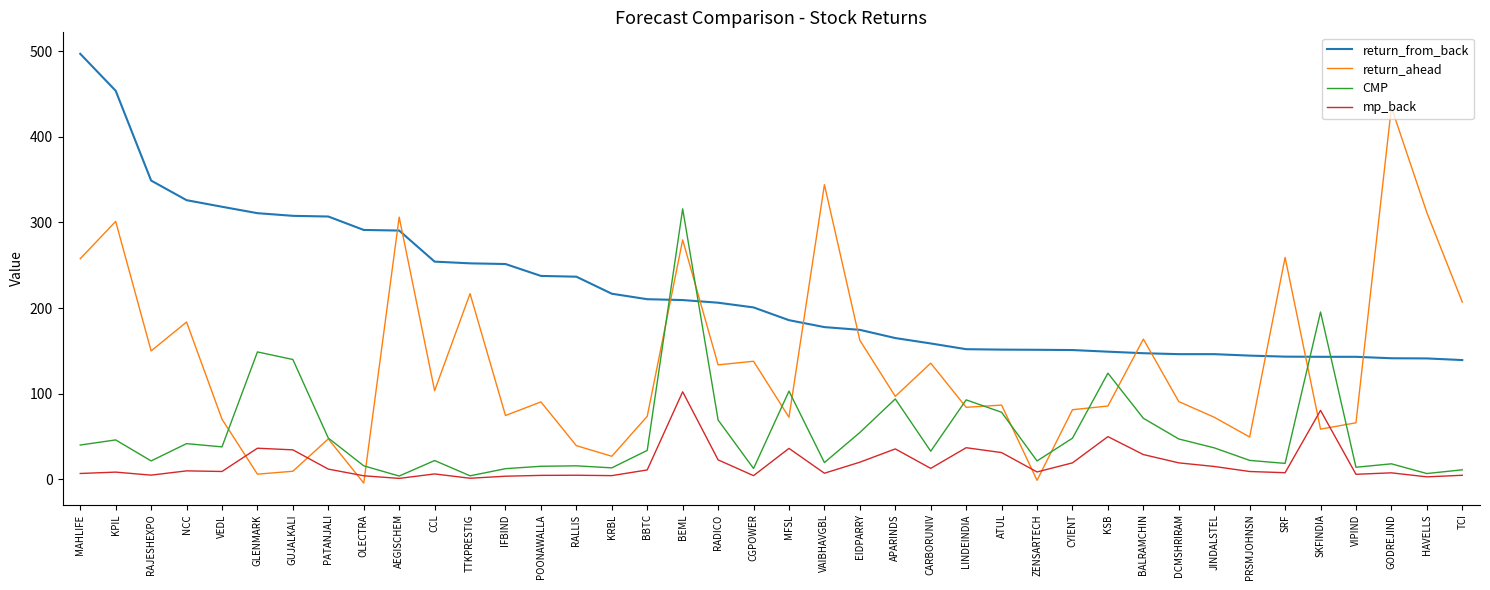

At which label does return_from_back reach its peak?

MAHLIFE